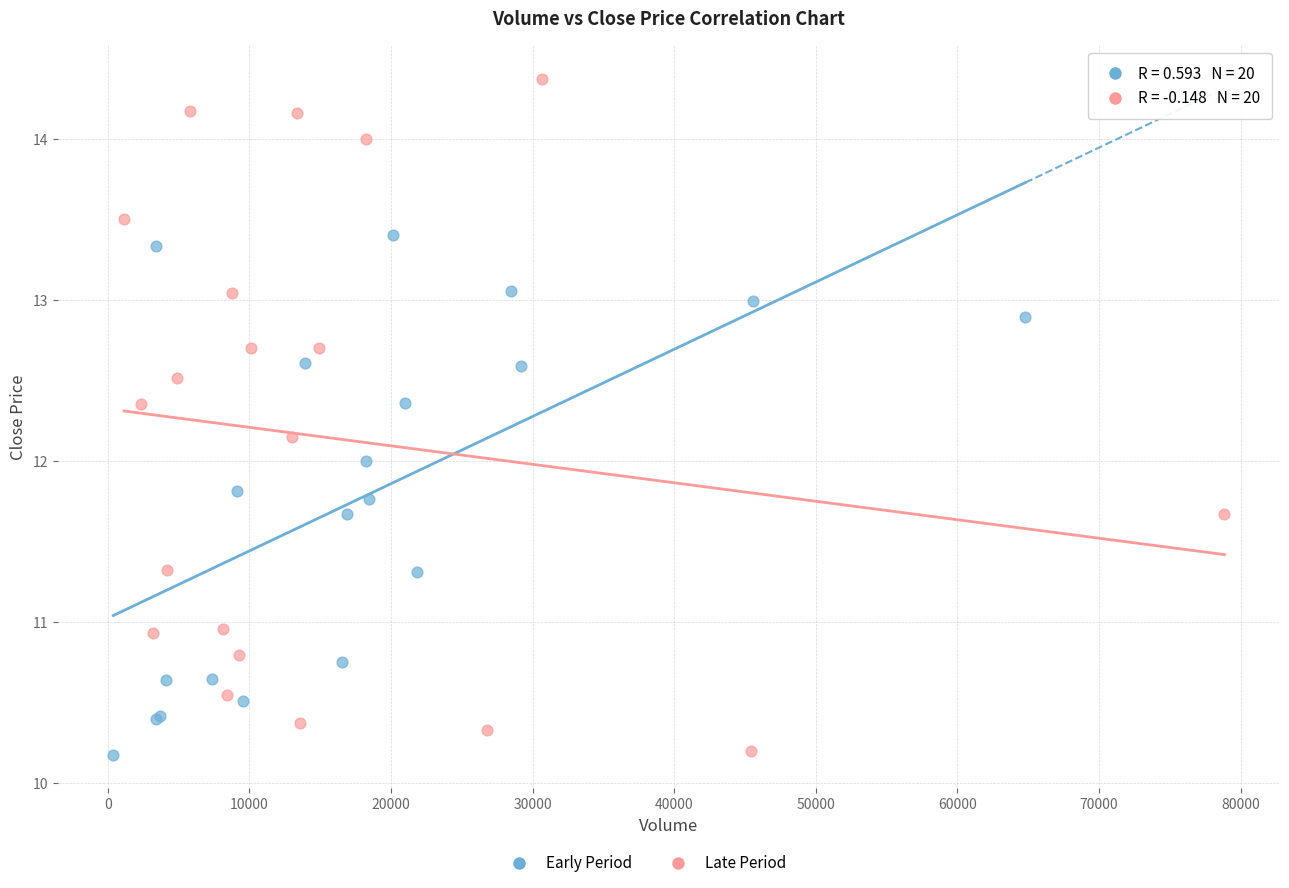

Which series has the widest spread of Y values?

Late Period